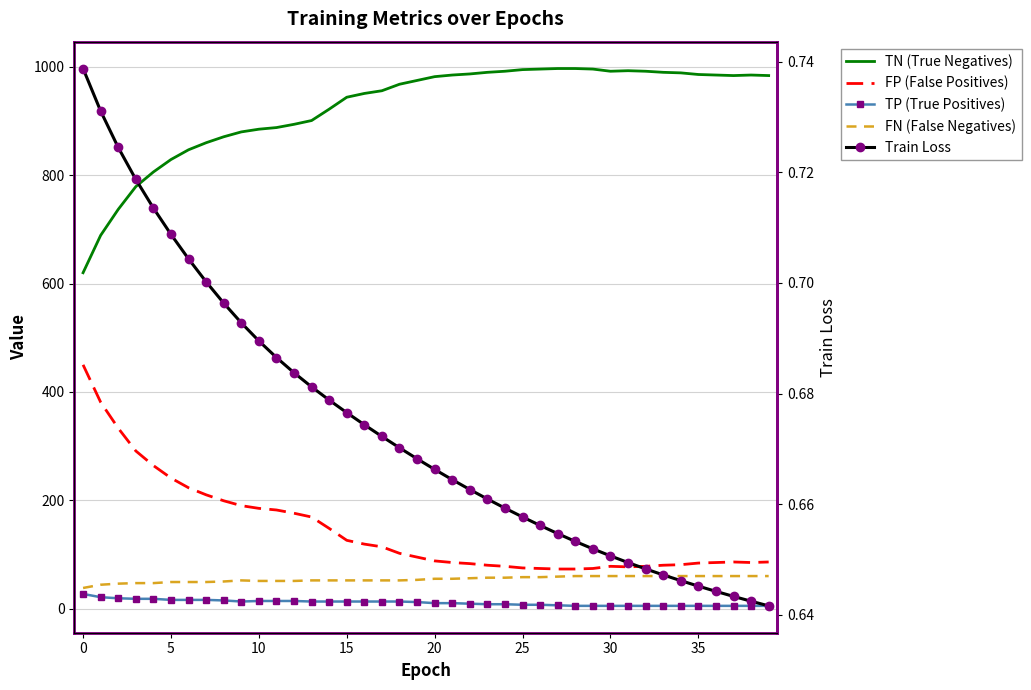

What is the total value across all series at 11?

1135.7